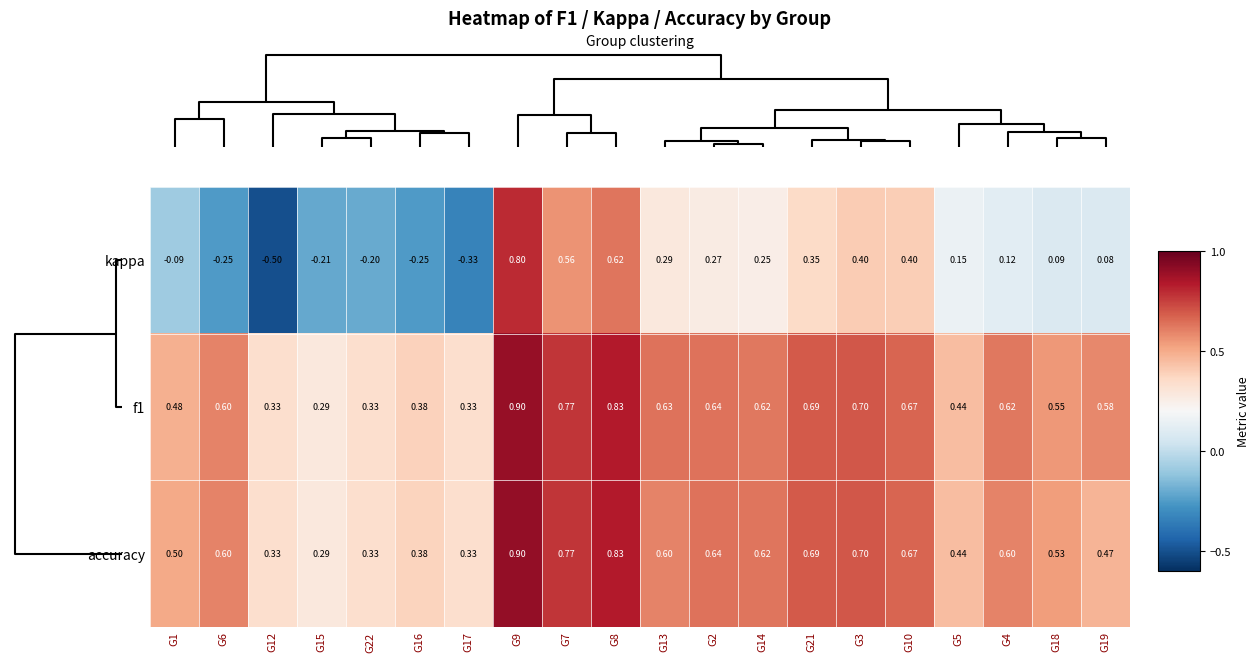

Is the value of accuracy at G16 greater than the value of f1 at G12?

Yes